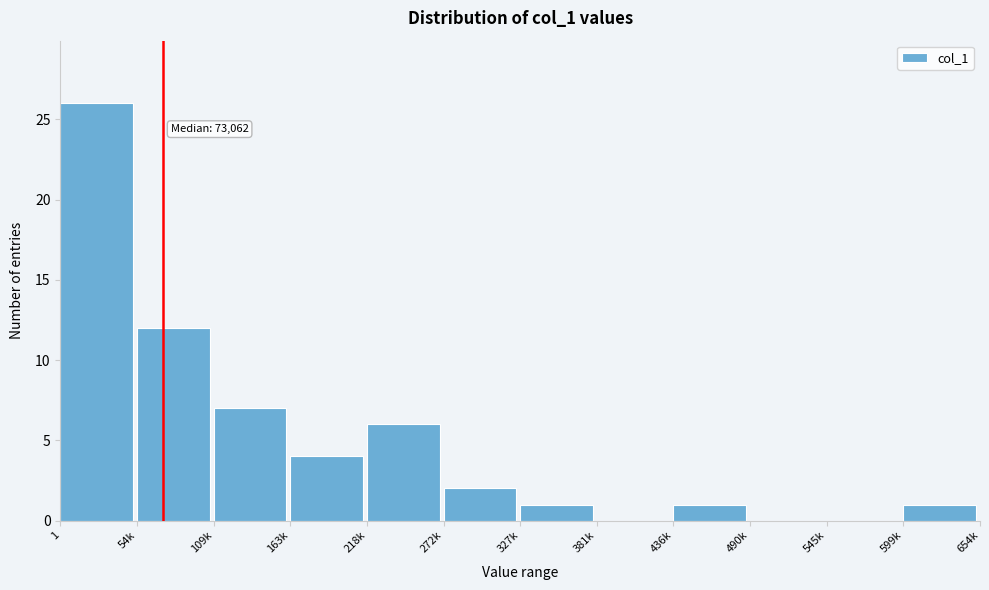

Reading right to left, what are all the values shown in this chart?

599k=1	545k=0	490k=0	436k=1	381k=0	327k=1	272k=2	218k=6	163k=4	109k=7	54k=12	1=26